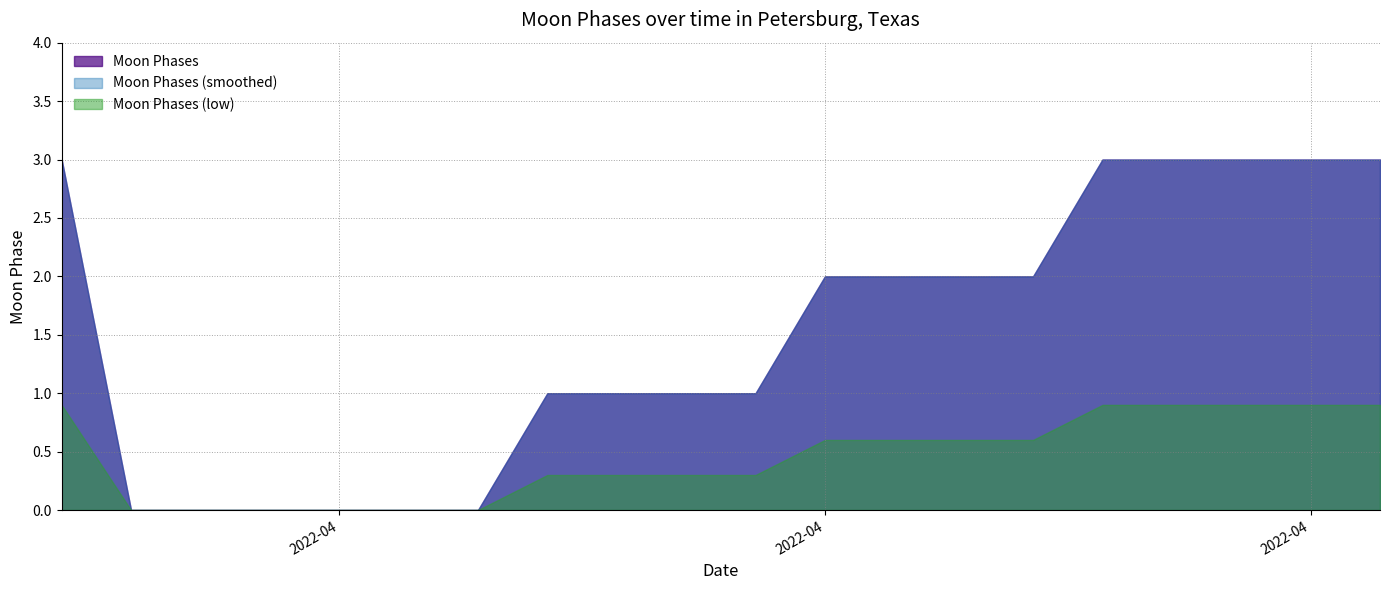

Reading left to right, list all the values displayed in this chart.

3	0	0	0	0	0	0	1	1	1	1	2	2	2	2	3	3	3	3	3